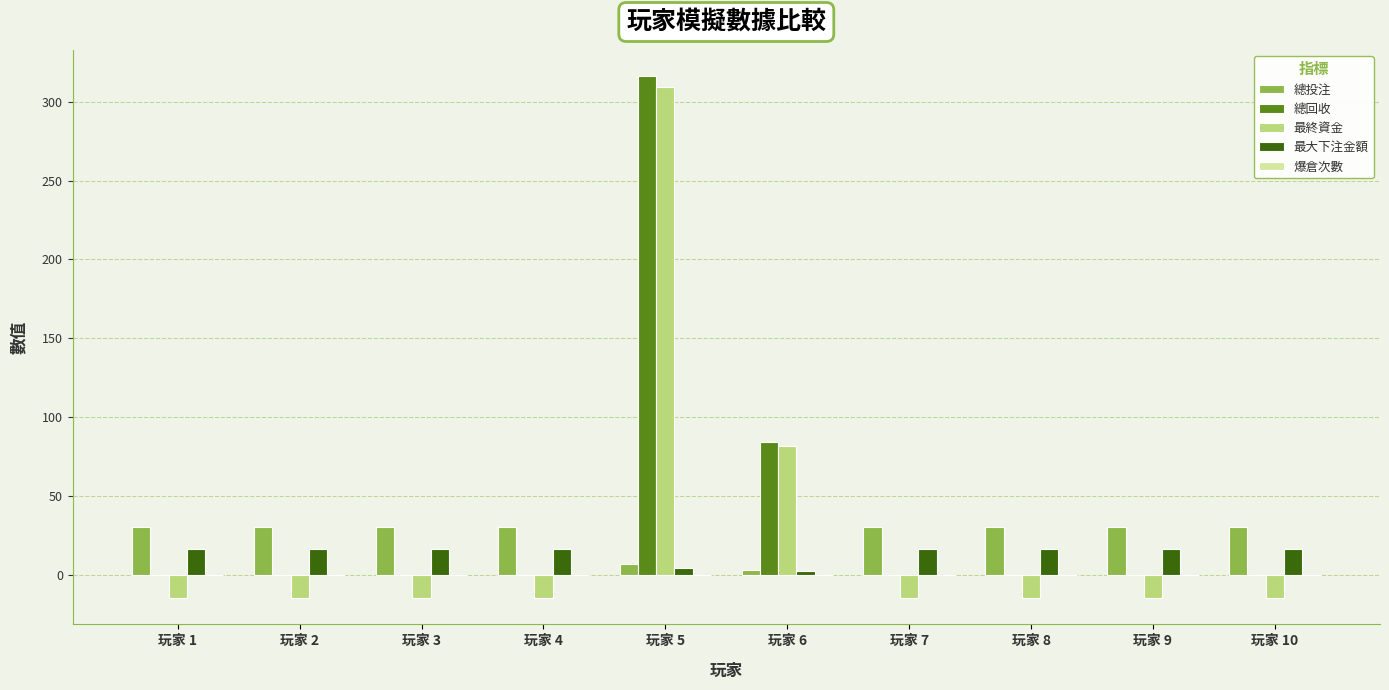

The value of 最大下注金額 at 玩家 7 is 16.0. True or false?

True